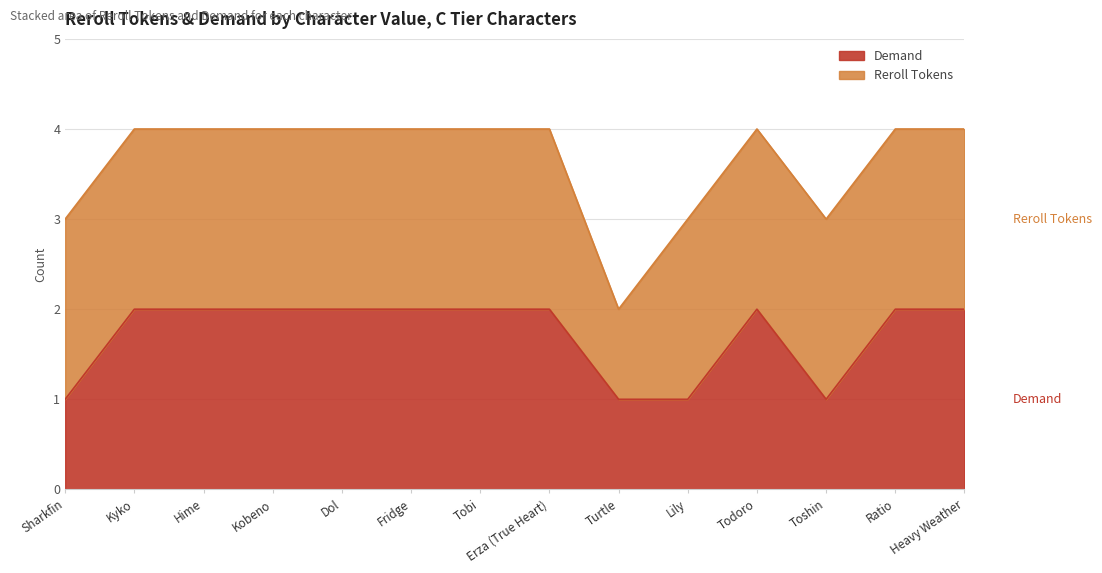

Does the chart display data point markers on the line(s)?

No